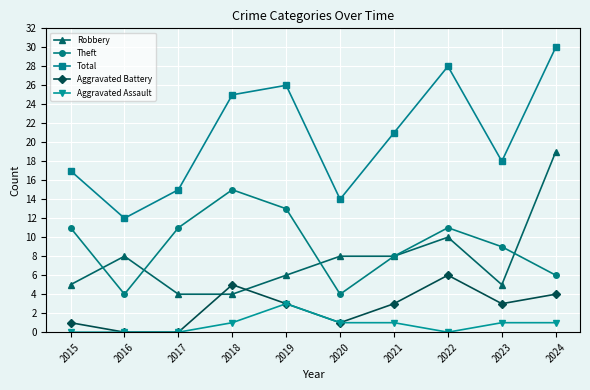

How many data points does each series have?

10